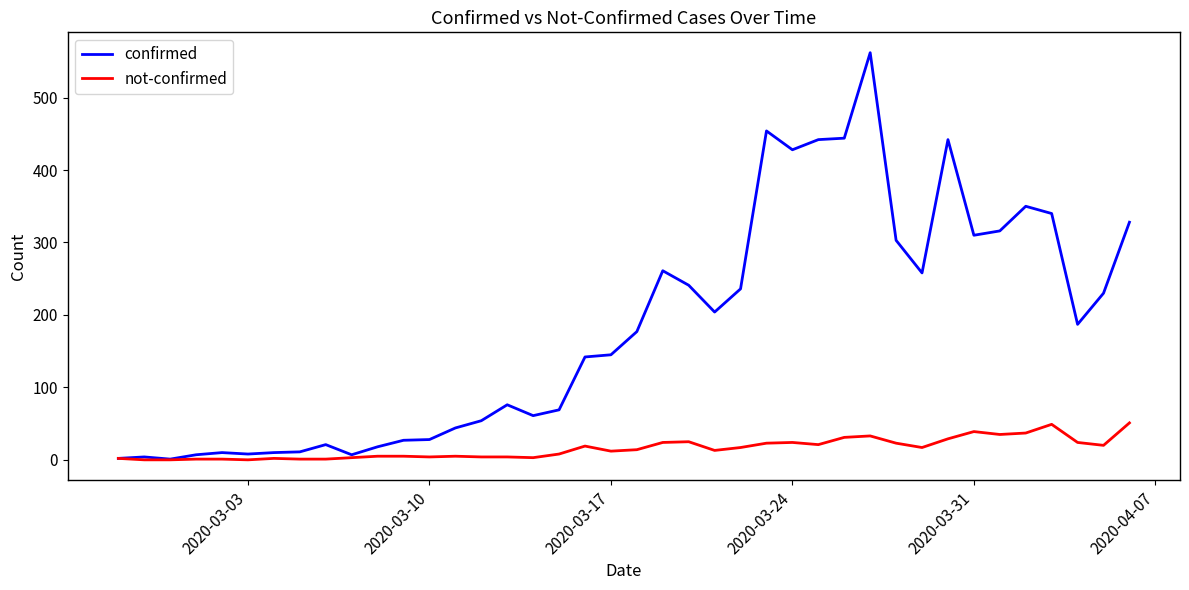

List the series in order of their overall mean, highest first.

confirmed, not-confirmed